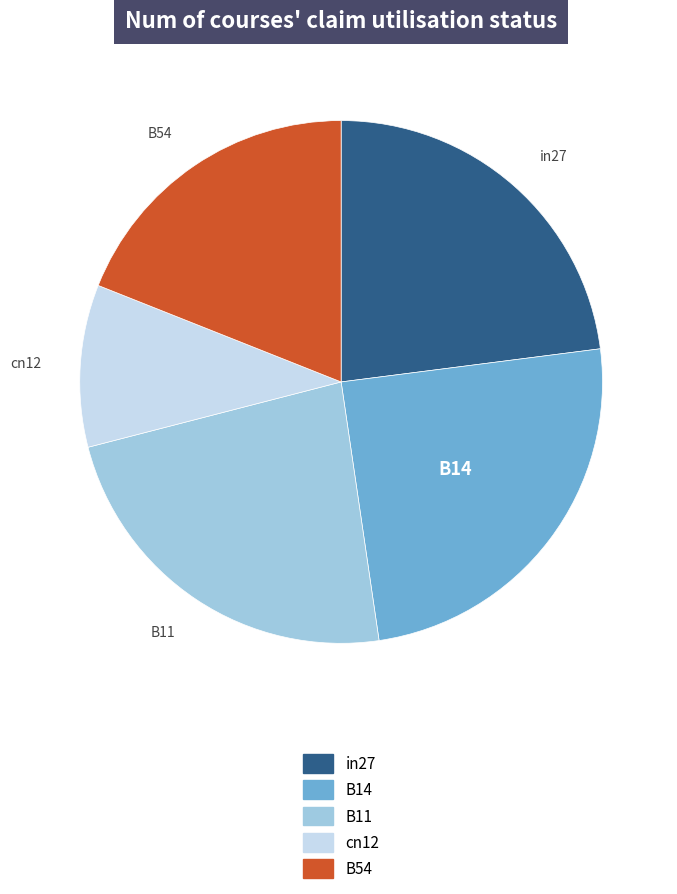

The in27 slice represents 15% of the pie. True or false?

False